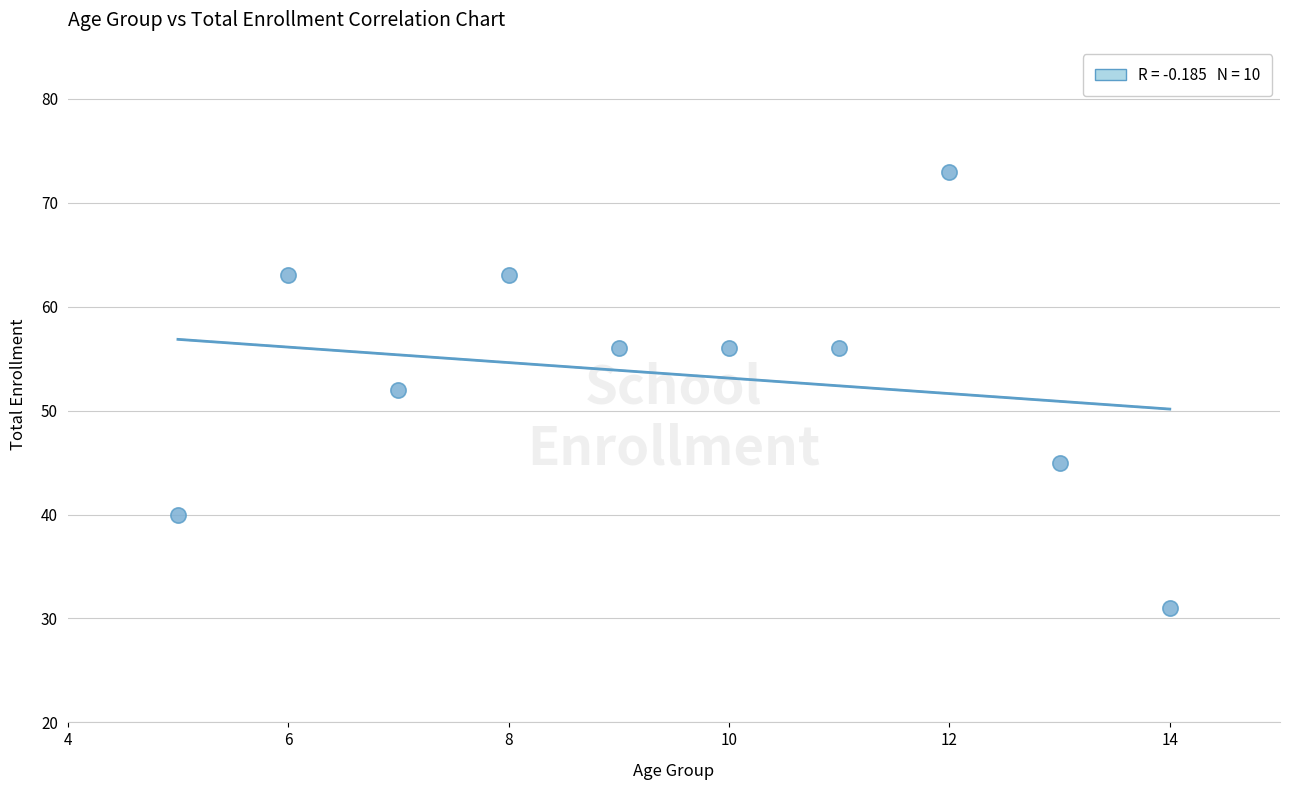

What is the average X value?

10